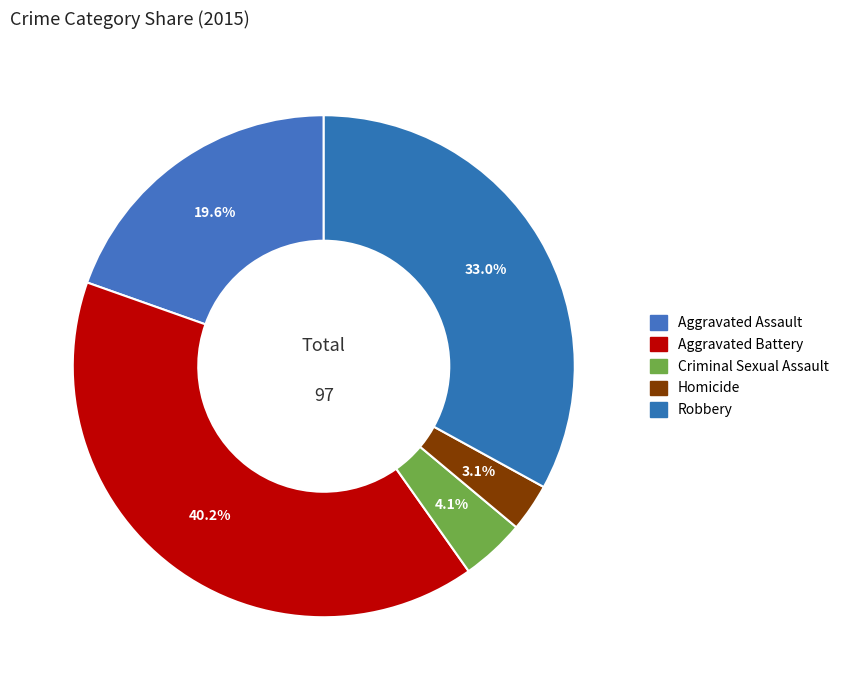

Rank the categories by value from highest to lowest.

Aggravated Battery, Robbery, Aggravated Assault, Criminal Sexual Assault, Homicide